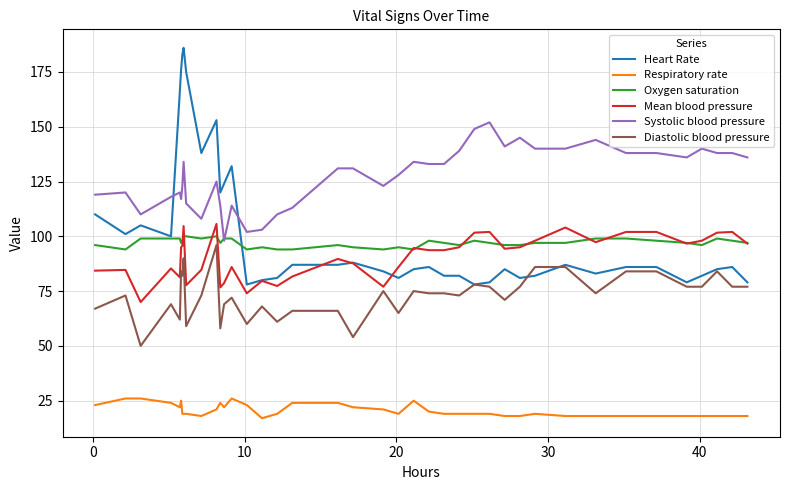

Which series has the largest range (max minus min)?

Heart Rate